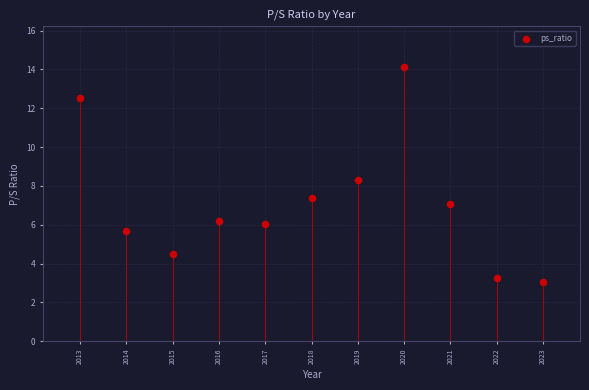

What Y value in the scatter plot is closest to 8?

8.3